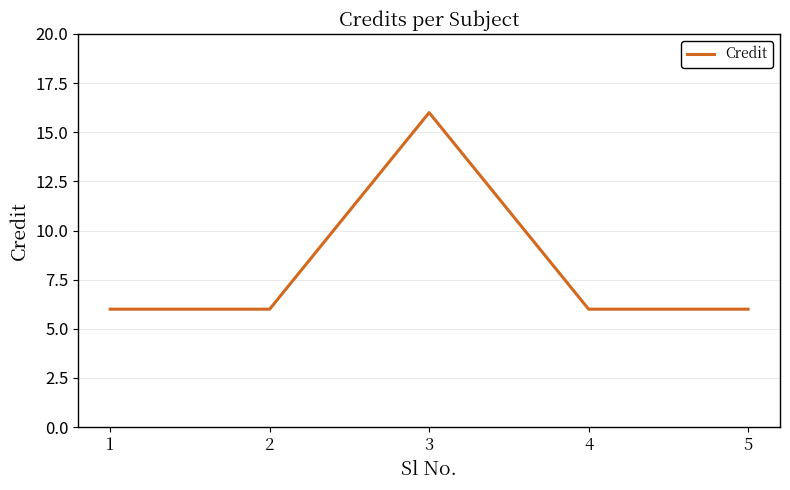

At which category does the chart reach its peak across all series?

3